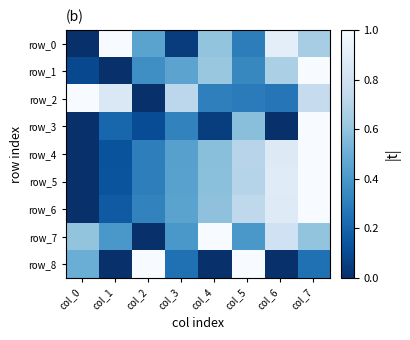

Which series has the largest total across all categories?

row_7